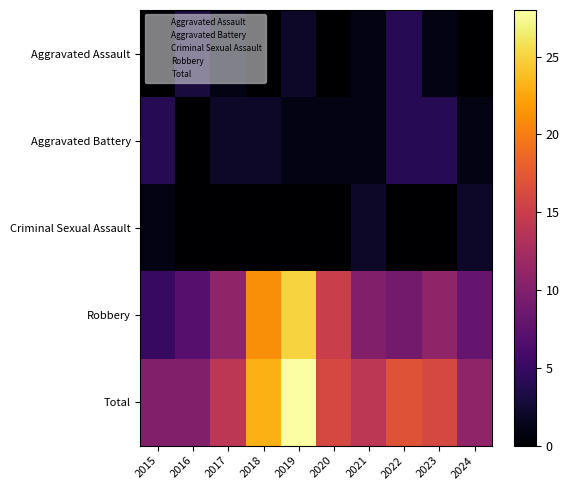

At how many categories does at least one series exceed 14?

5